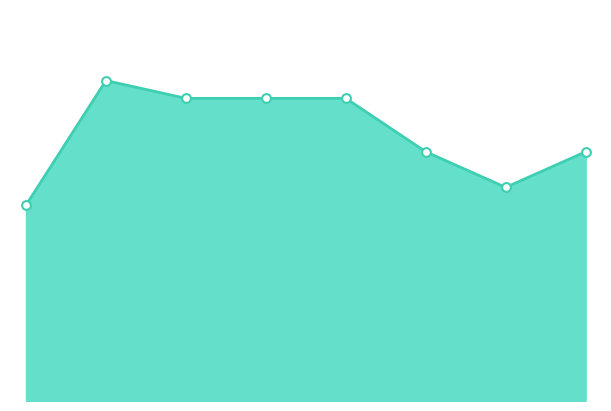

Is this an area chart (filled region under the line)?

Yes